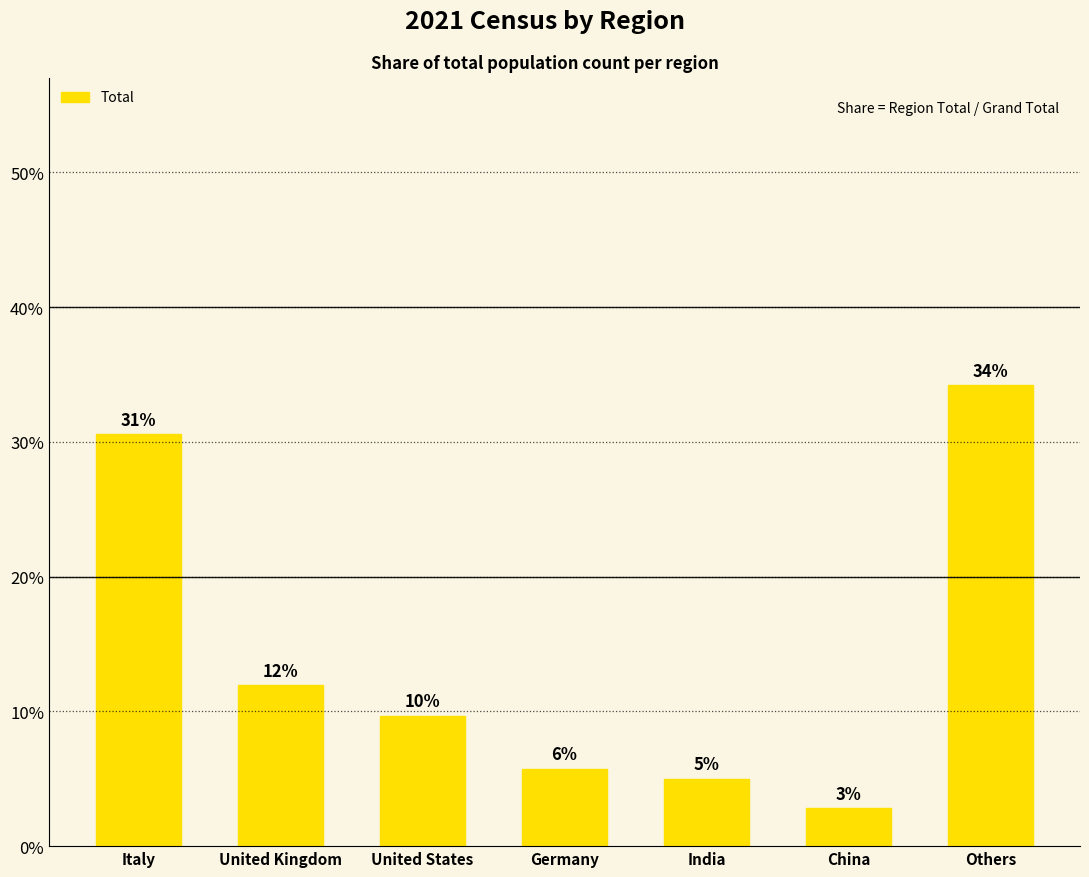

Are the bars grouped side by side (vs. stacked)?

No